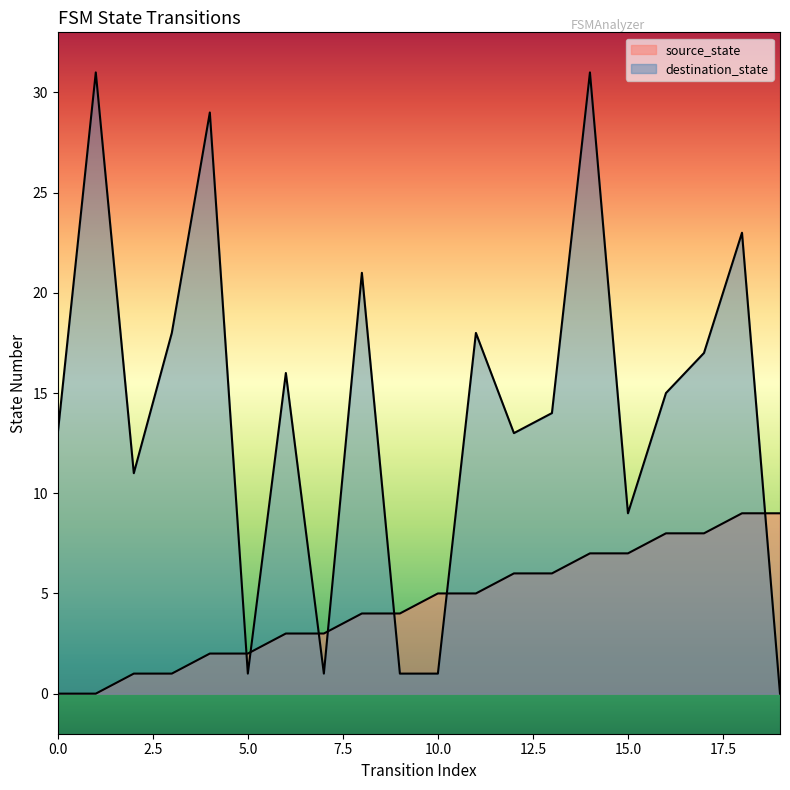

True or false: source_state and destination_state intersect in this chart.

True